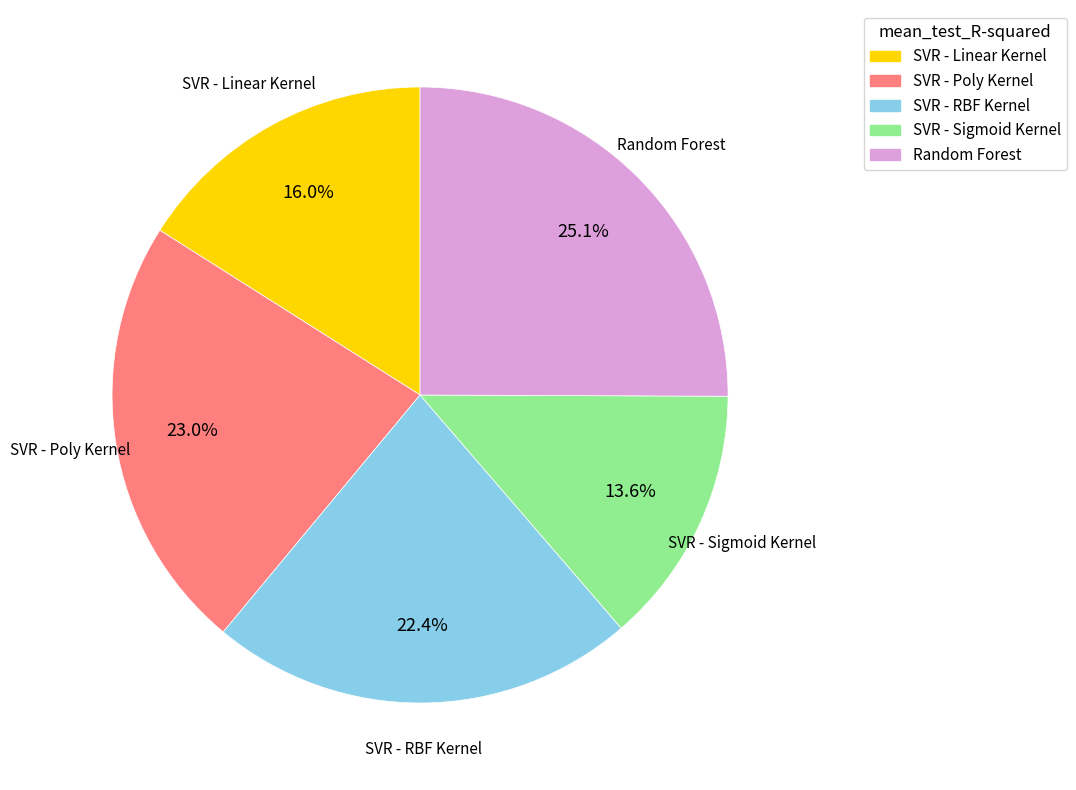

What percentage is the SVR - RBF Kernel slice, to the nearest percent?

22%